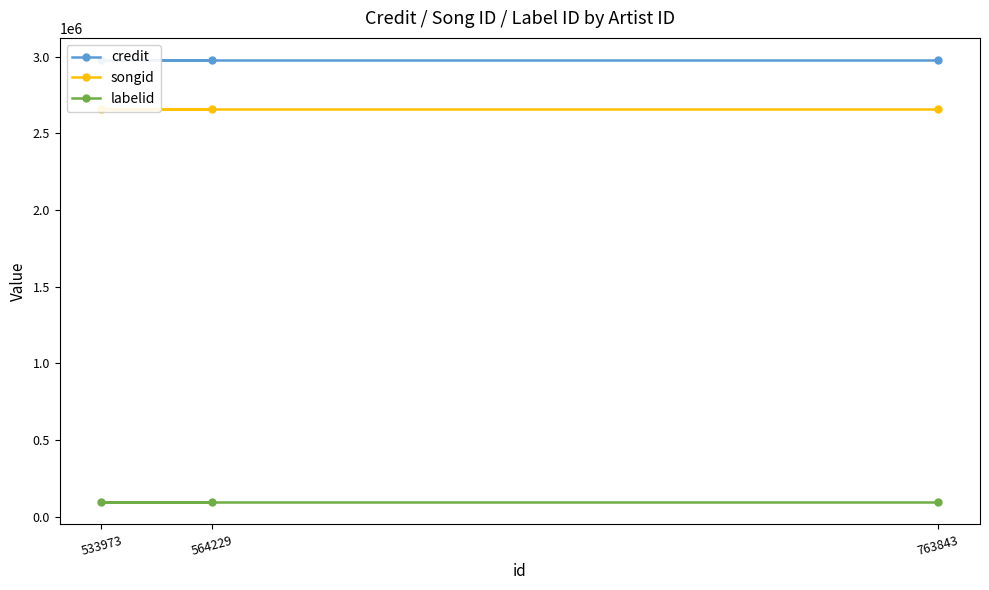

True or false: labelid has a value of 127880 at 533973.

False